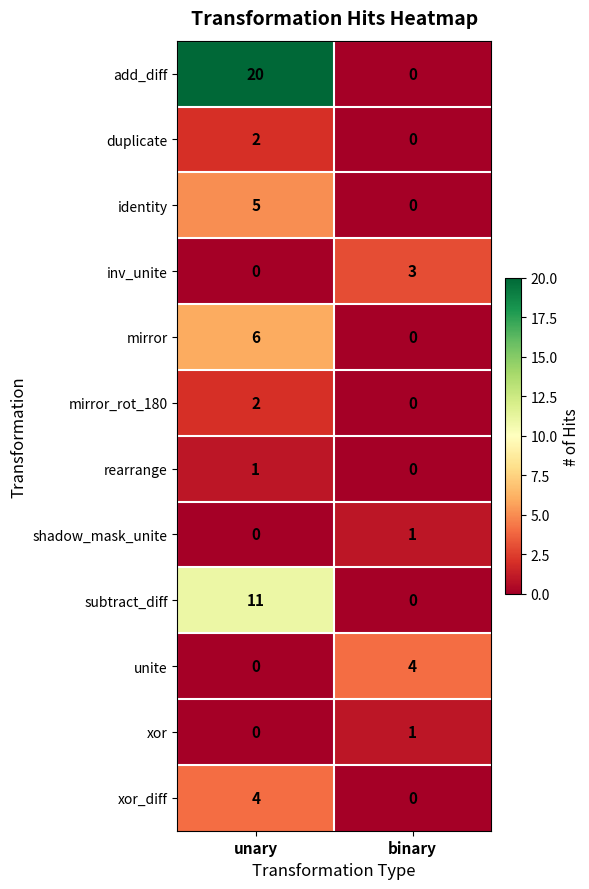

Which series has the widest spread of values?

add_diff